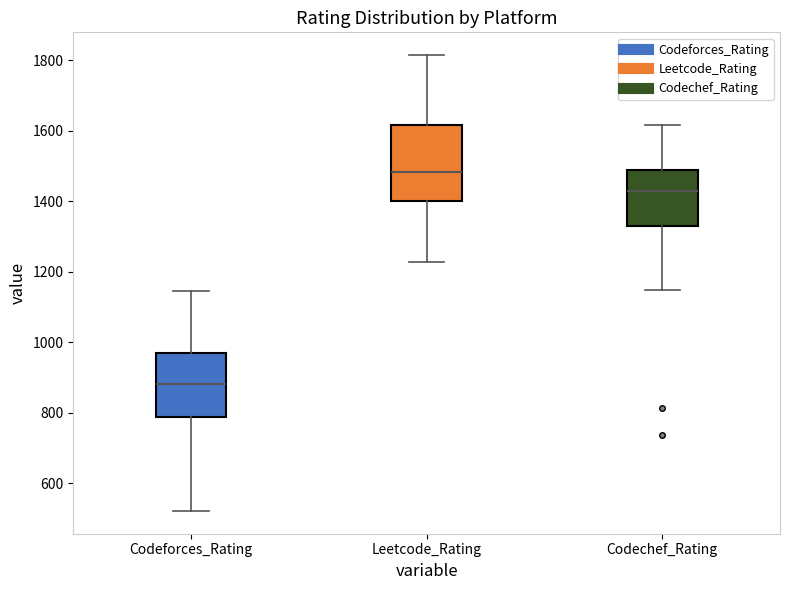

Which box is the tallest, from its lower edge to its upper edge?

Leetcode_Rating